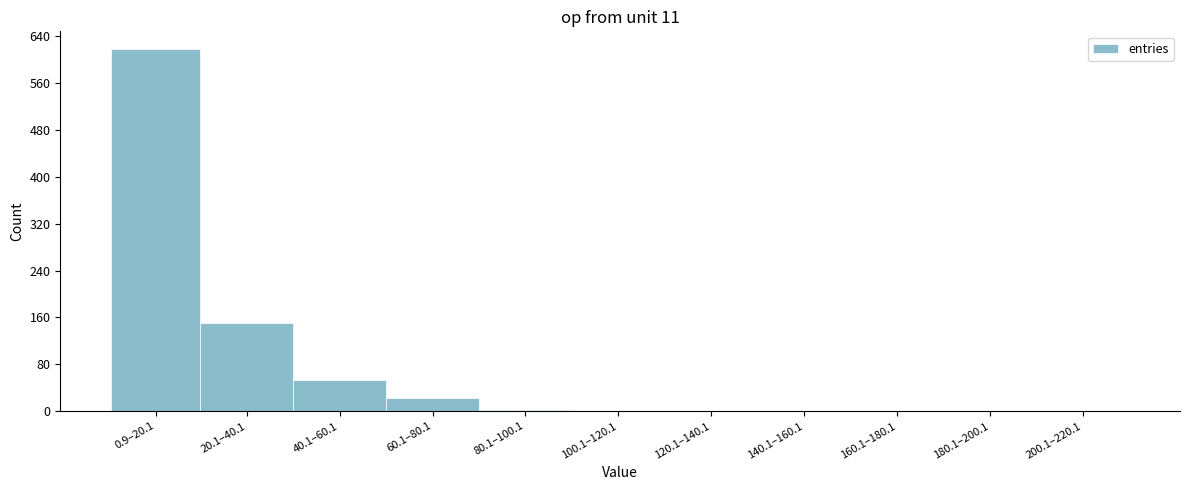

Where is the data nearest to the value 308?

20.1–40.1